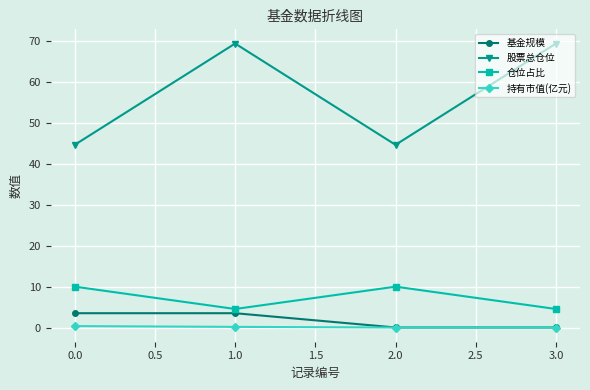

Which series has the largest total across all categories?

股票总仓位